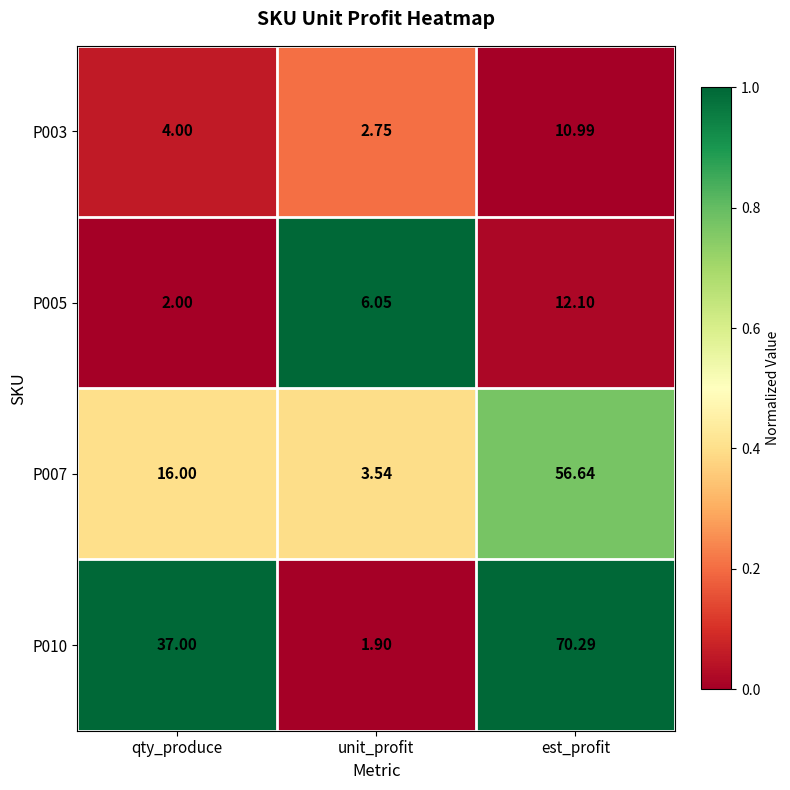

How many categories are shown in the chart?

3